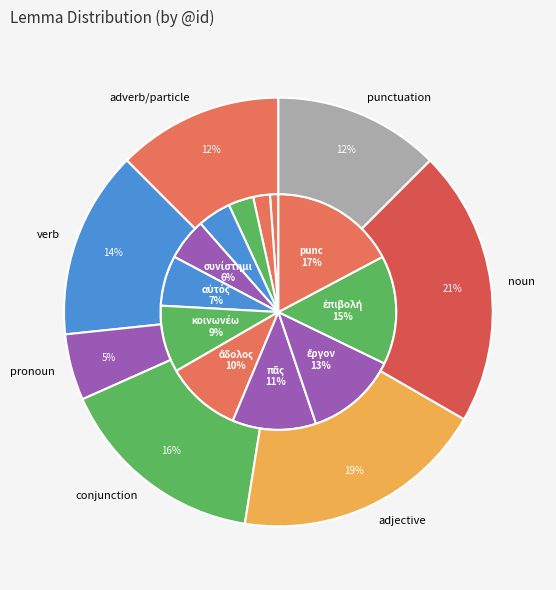

What percentage is the πᾶς slice, to the nearest percent?

11%